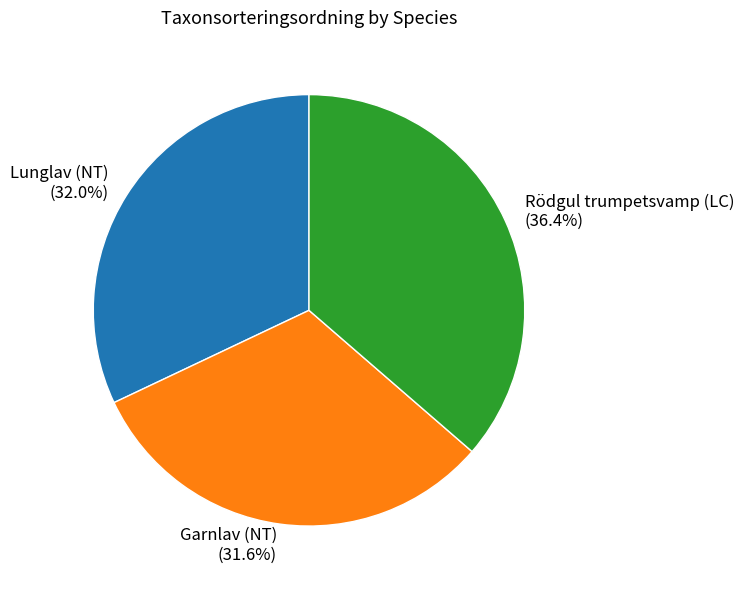

What is the ratio of the value at Garnlav (NT) to the value at Rödgul trumpetsvamp (LC)?

0.9